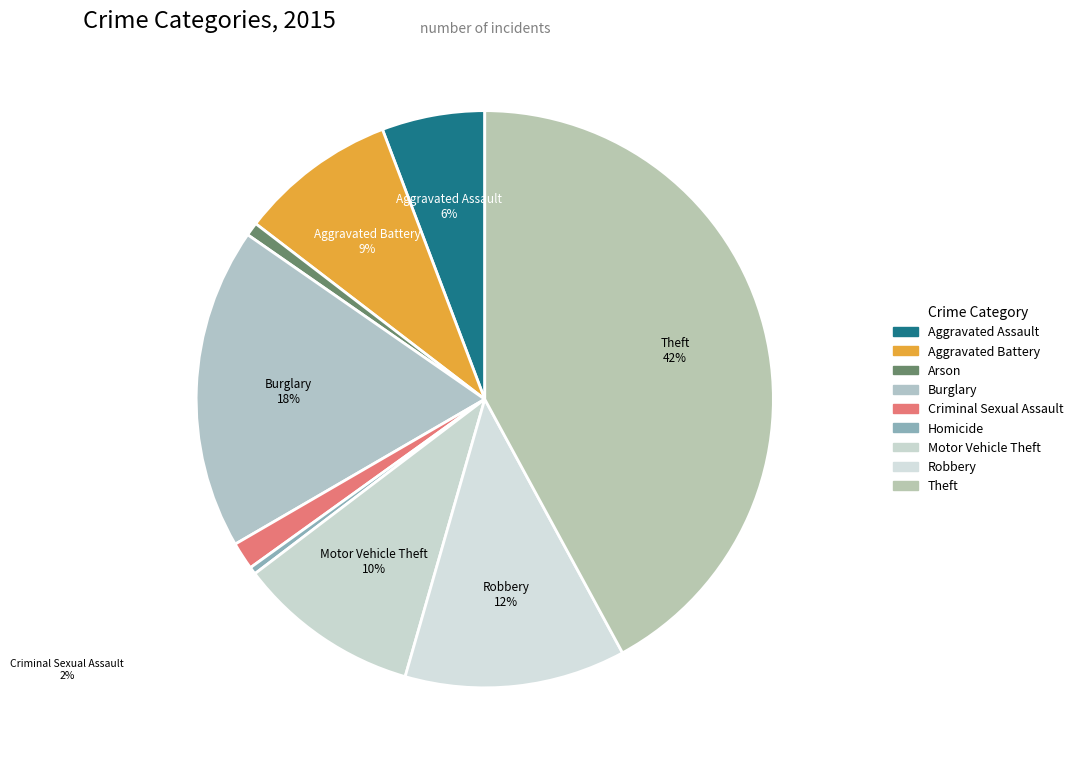

True or false: Motor Vehicle Theft accounts for 10% of the total.

True